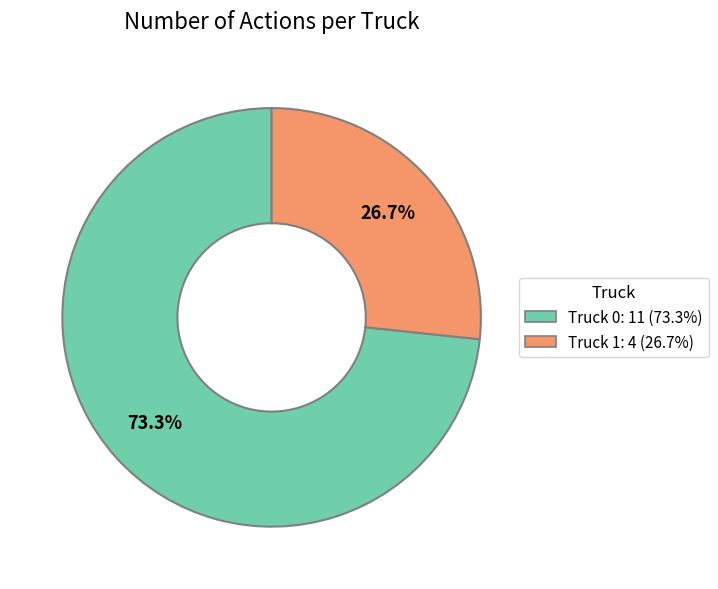

Does Truck 1 account for over 50% of the chart?

No